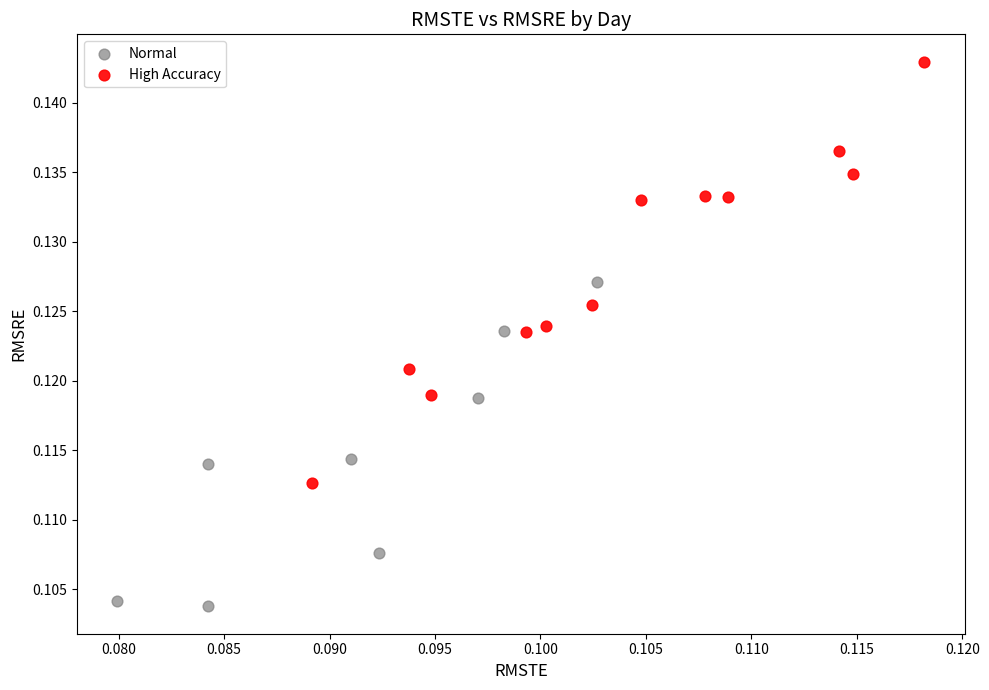

Which series contains the highest Y value?

High Accuracy